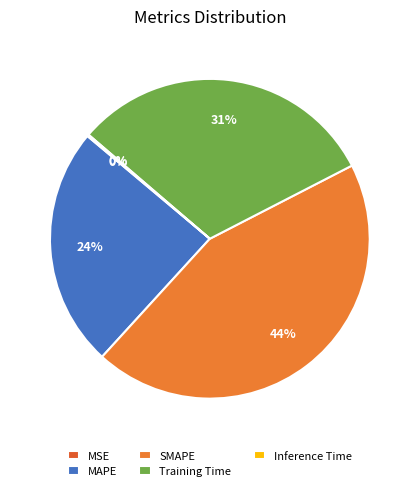

What is the largest slice in the pie chart?

SMAPE